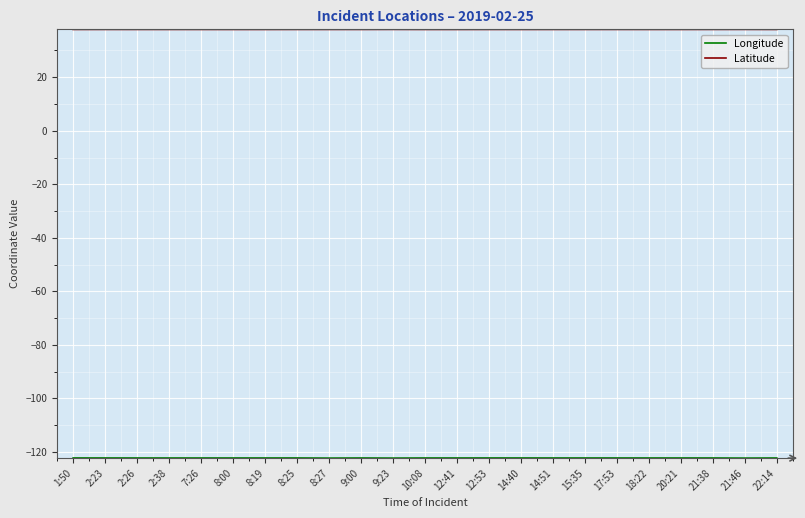

The value of Latitude at 18:22 is 26.4. True or false?

False